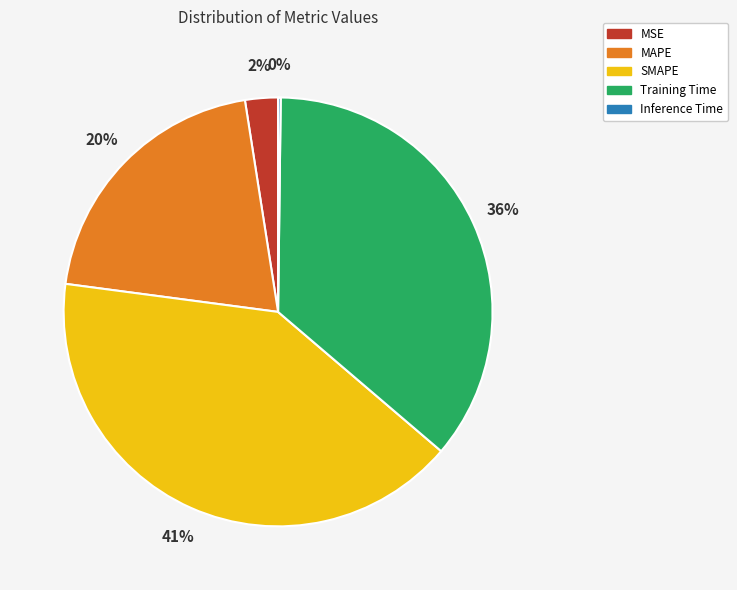

Does any single category account for the majority?

No